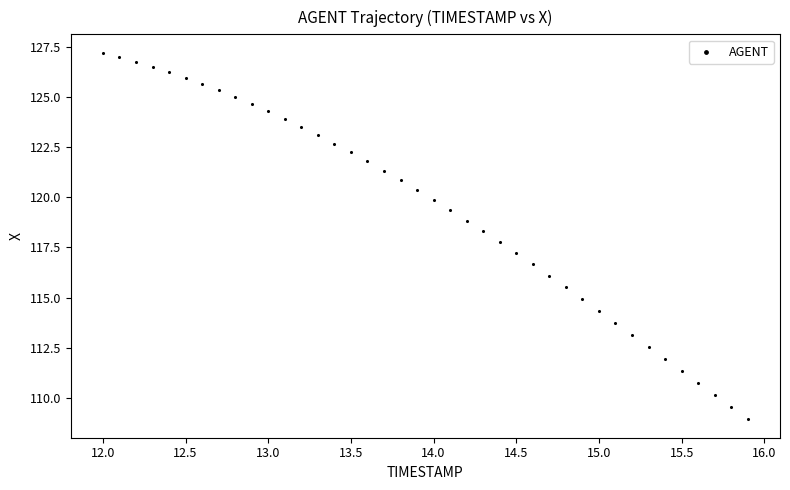

What is the range of X values (max minus min)?

3.9